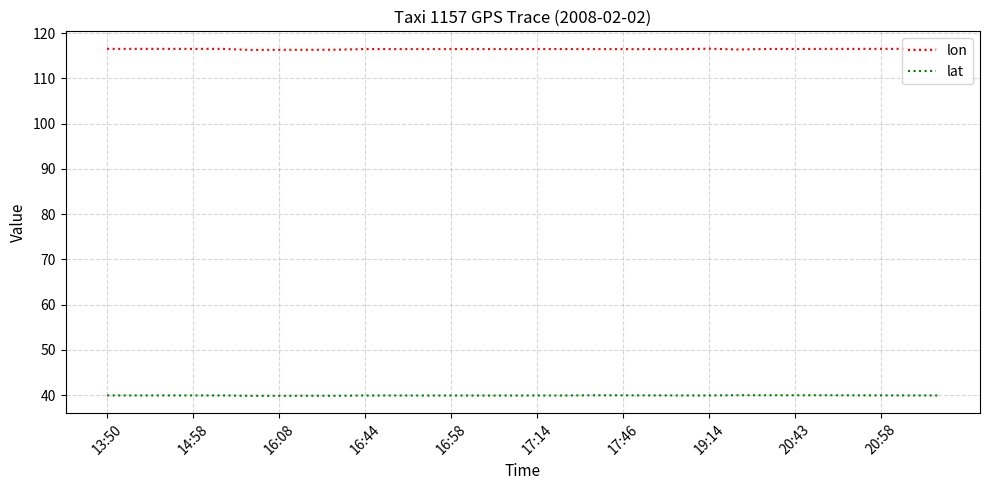

True or false: lon and lat intersect in this chart.

False